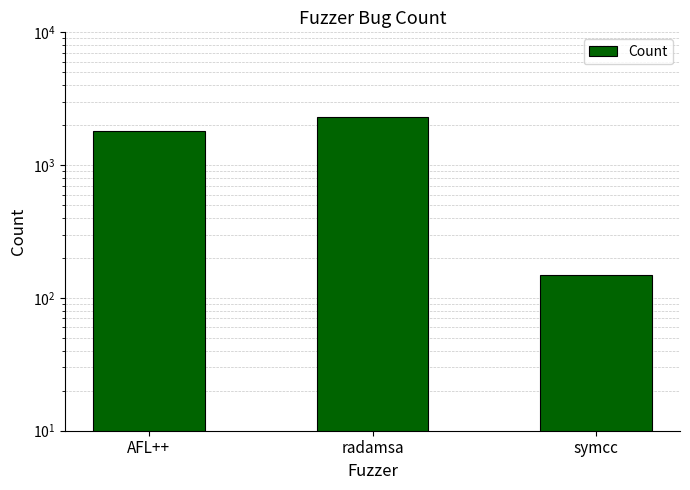

What position from the left is AFL++?

1